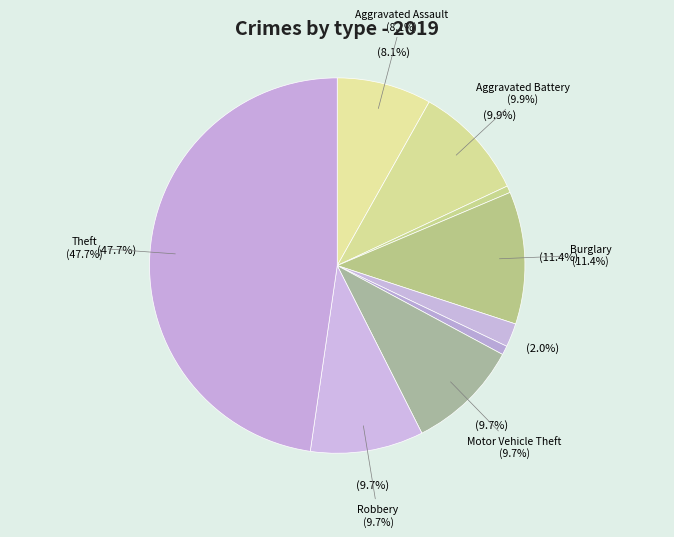

Does Homicide represent more than half of the total?

No